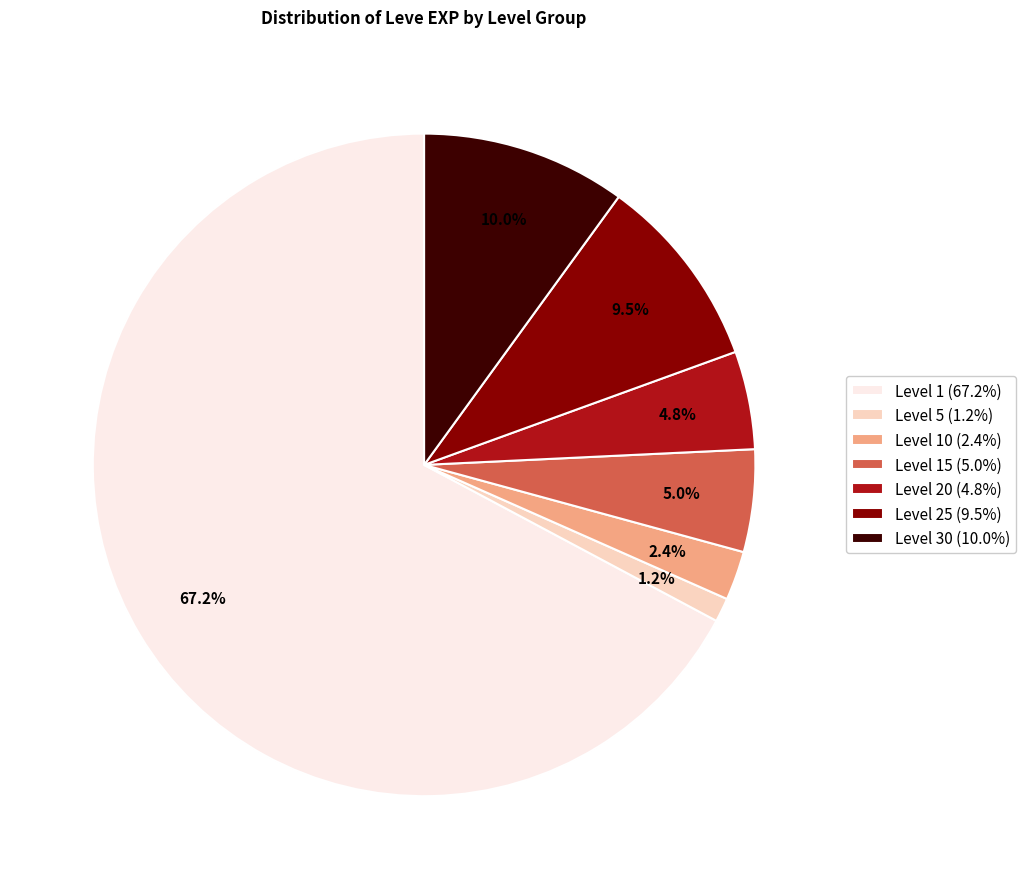

Which category has the biggest portion of the pie?

Level 1 (67.2%)